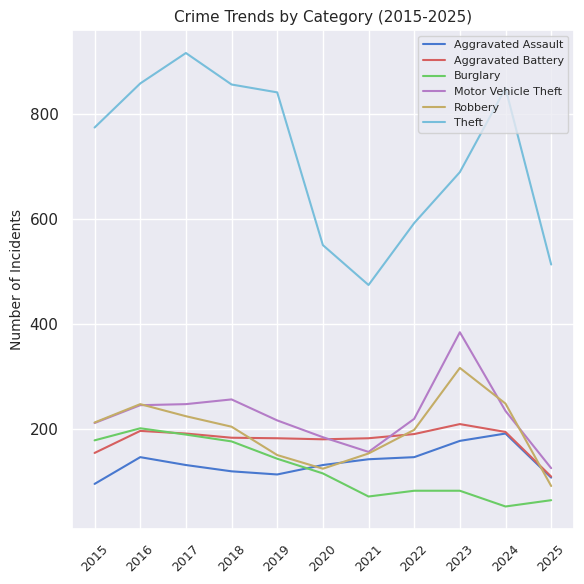

True or false: Burglary and Theft intersect in this chart.

False